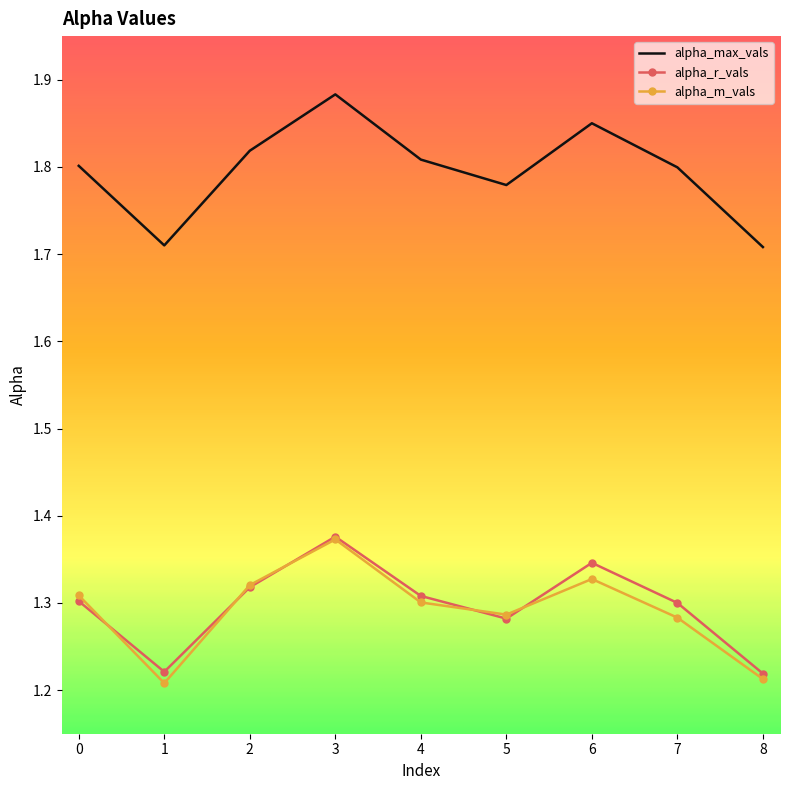

Which series changed the most between 2 and 5?

alpha_max_vals